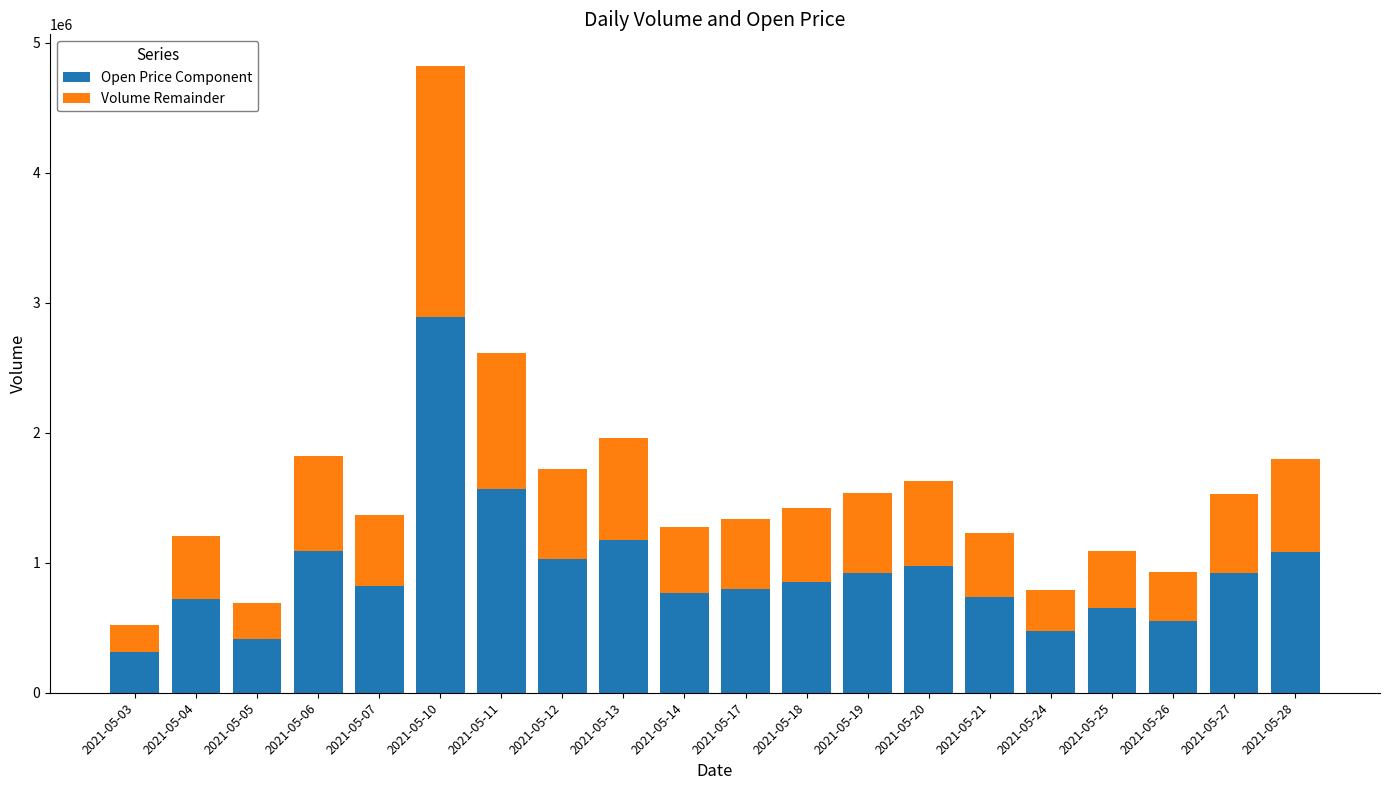

The value of Open Price Component at 2021-05-19 is 921478.2. True or false?

True